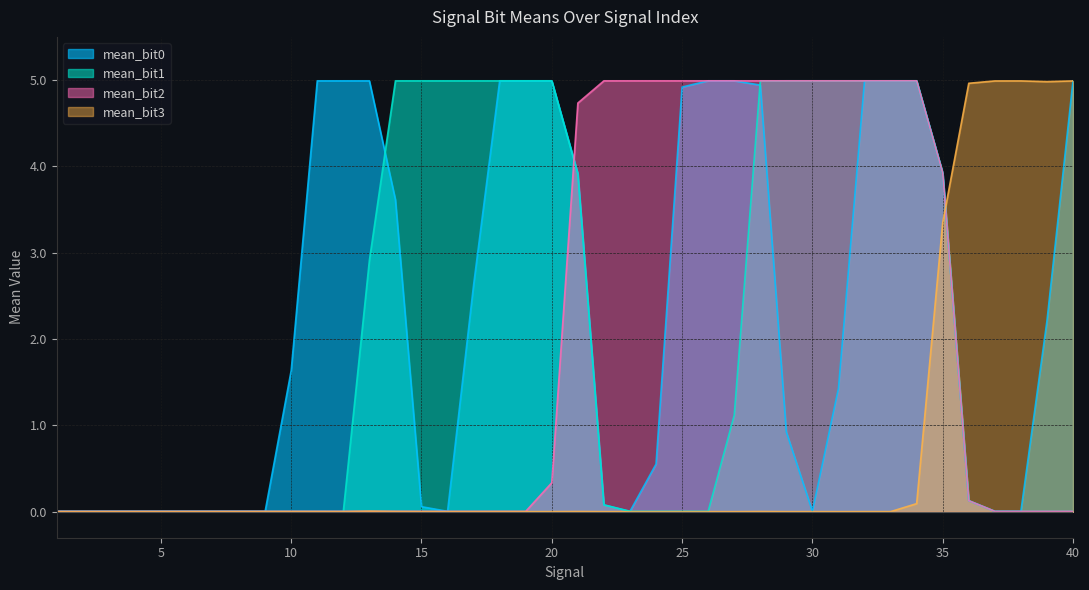

At which label is mean_bit1 closest to 2?

27